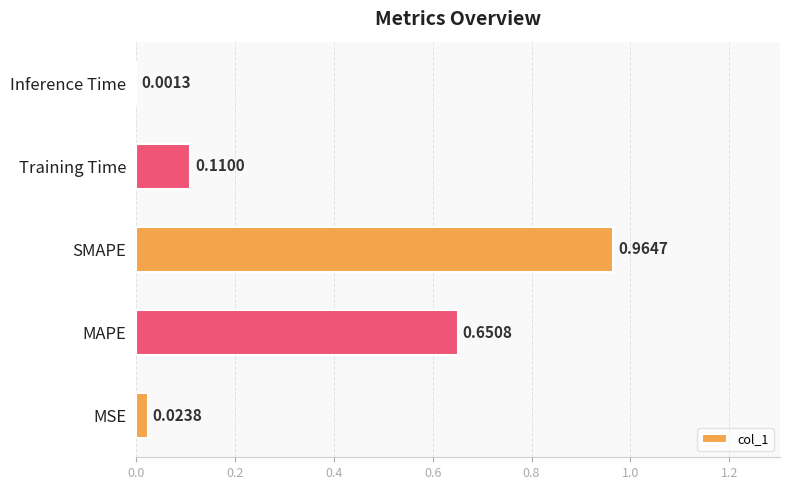

What is the sum of the values at SMAPE and MAPE?

1.6